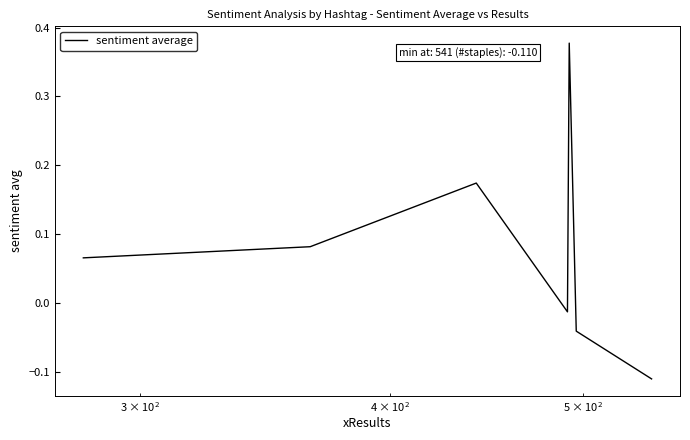

True or false: the data has more than 2 interior local peaks.

False